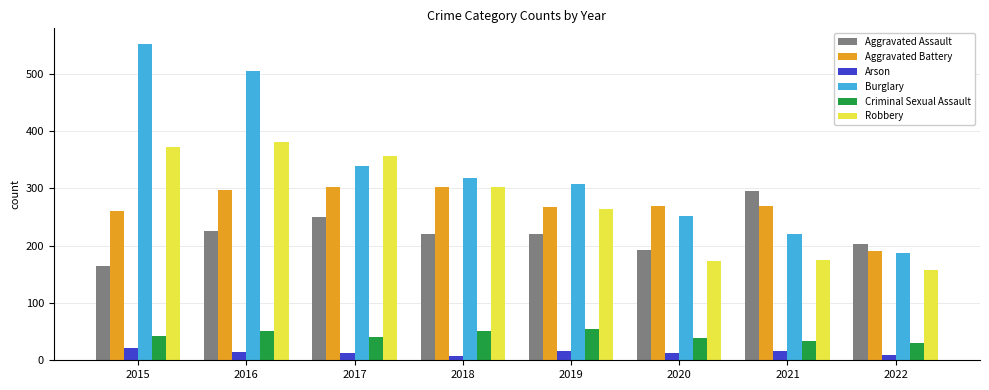

Read the Robbery value at 2016.

381